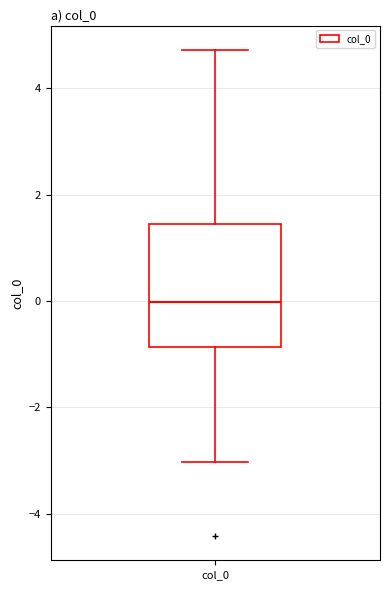

Transcribe this box plot: give where the median line is, the range the box spans, and where the two whiskers end, as read against the y-axis. The values are not printed on the chart, so give them approximately, as read against the axis.

median 0.0, box -0.8 to 1.4, whiskers -3.0 to 4.8